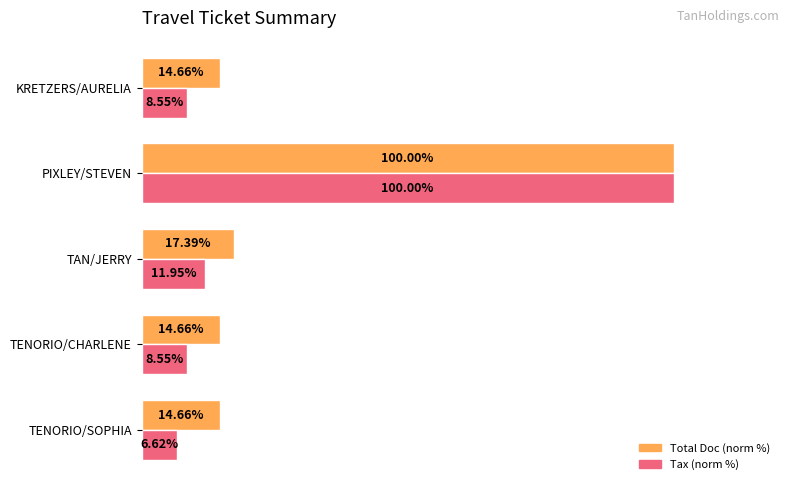

Which series changed the most between TENORIO/SOPHIA and TENORIO/CHARLENE?

Tax (norm %)